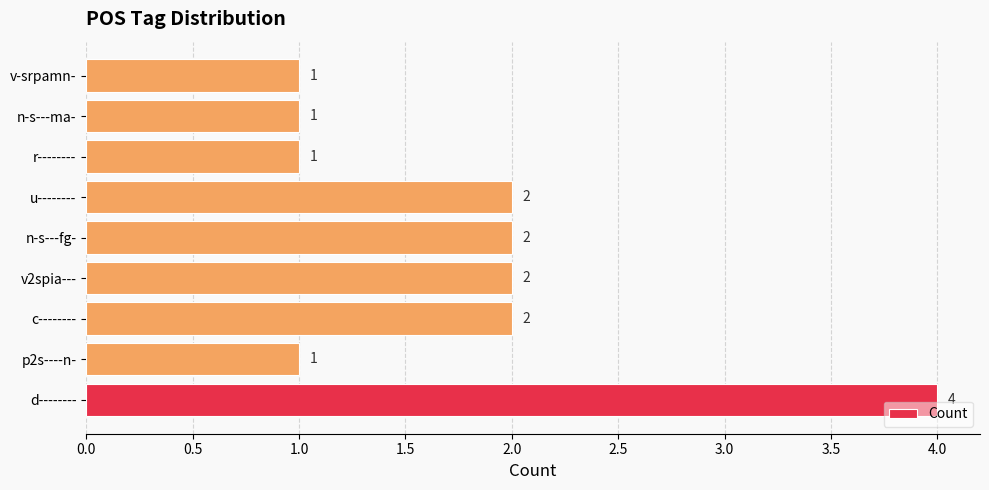

What is the difference between the second highest and second lowest values?

1